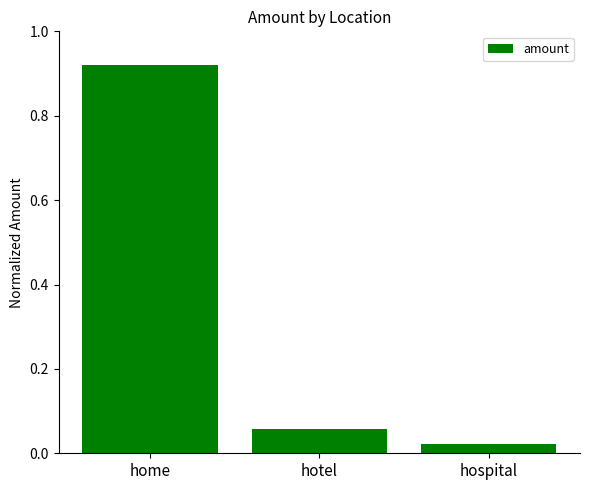

What is the sum of the values at home and hotel?

1.0